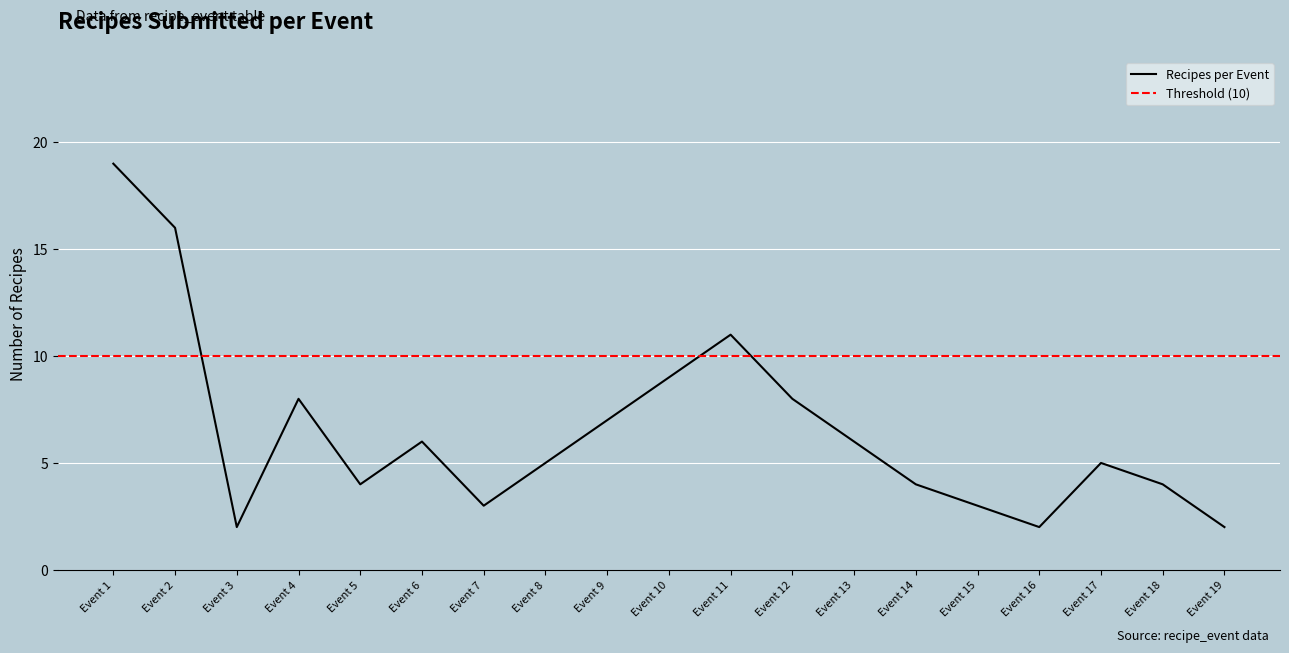

Approximately how many times larger is the value at Event 14 compared to Event 18?

1.0